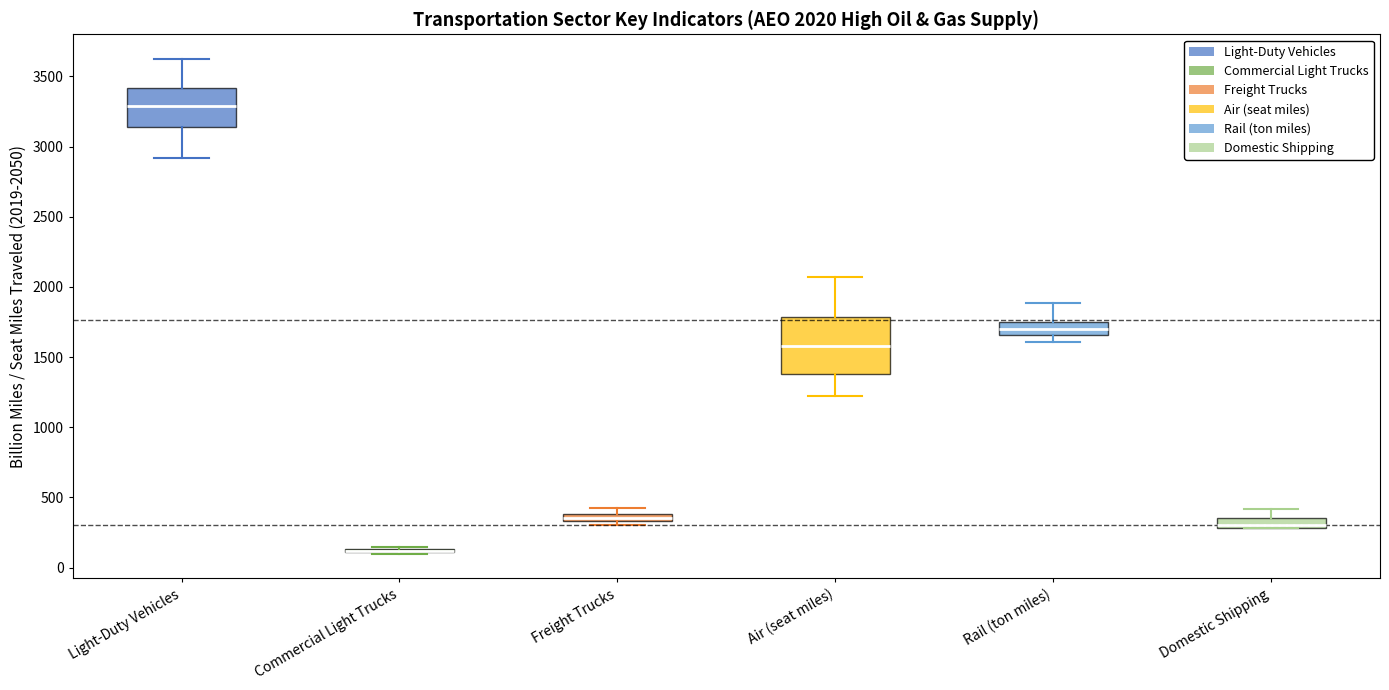

Comparing the boxes themselves (not the whiskers), which one is the tallest?

Air (seat miles)